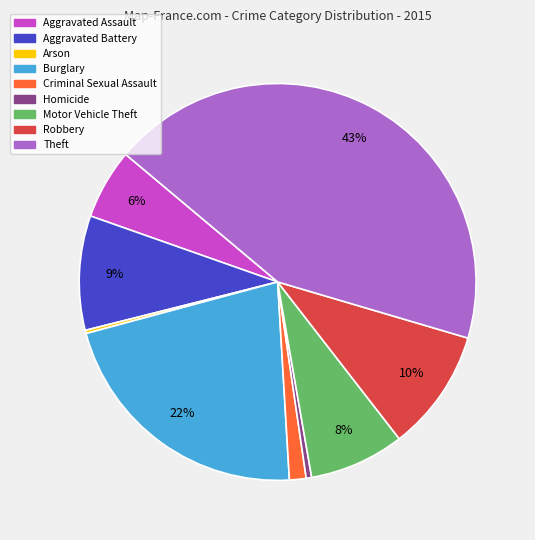

Is Aggravated Assault the majority of the pie?

No